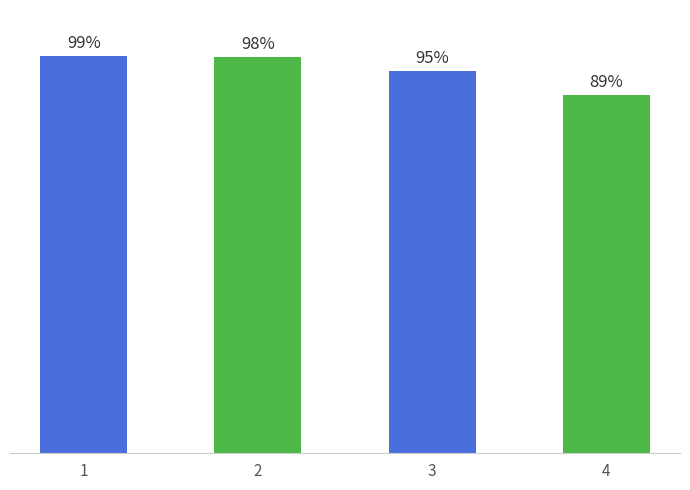

What is the sum of all values?

3.8